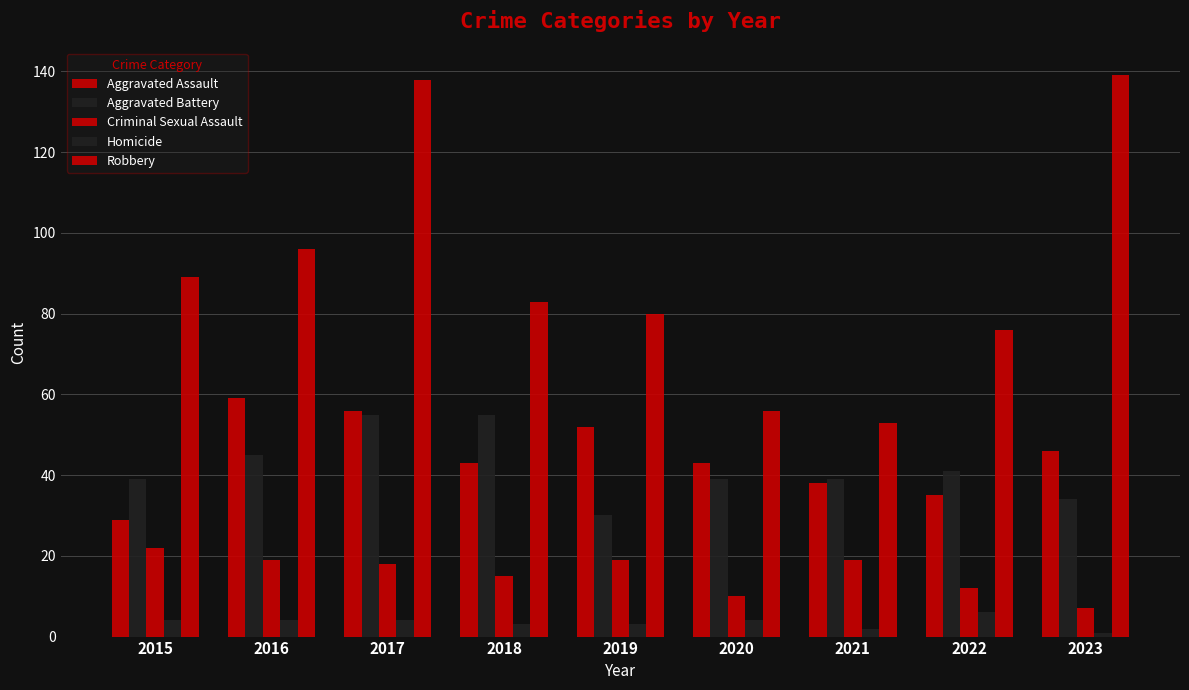

Reading right to left, list all the values displayed in this chart.

Aggravated Assault: 2023=46	2022=35	2021=38	2020=43	2019=52	2018=43	2017=56	2016=59	2015=29
Aggravated Battery: 2023=34	2022=41	2021=39	2020=39	2019=30	2018=55	2017=55	2016=45	2015=39
Criminal Sexual Assault: 2023=7	2022=12	2021=19	2020=10	2019=19	2018=15	2017=18	2016=19	2015=22
Homicide: 2023=1	2022=6	2021=2	2020=4	2019=3	2018=3	2017=4	2016=4	2015=4
Robbery: 2023=139	2022=76	2021=53	2020=56	2019=80	2018=83	2017=138	2016=96	2015=89